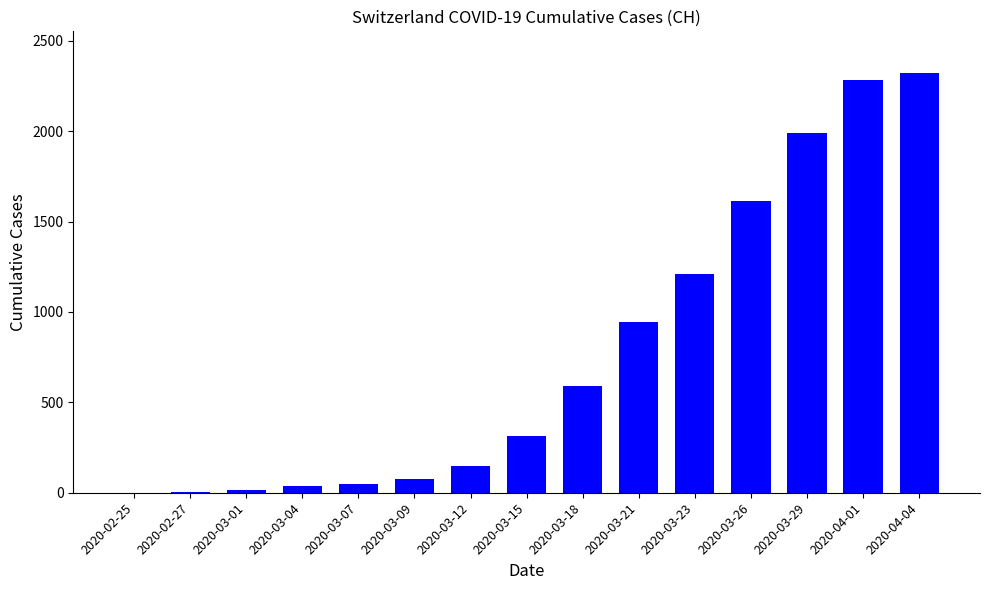

Where is the data nearest to the value 1160?

2020-03-23